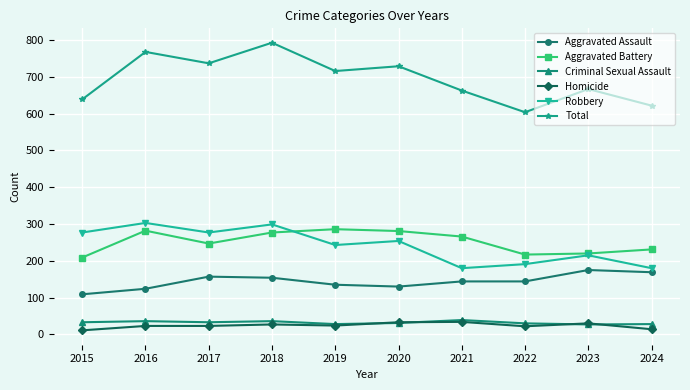

What is the difference between the maximum and minimum values in the Total series?

189